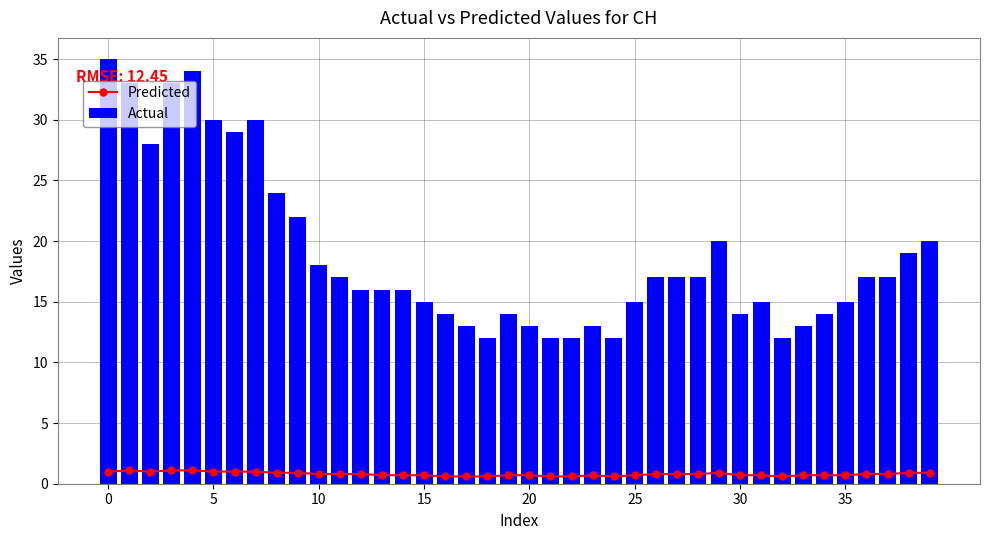

Which series has the widest spread of values?

Actual